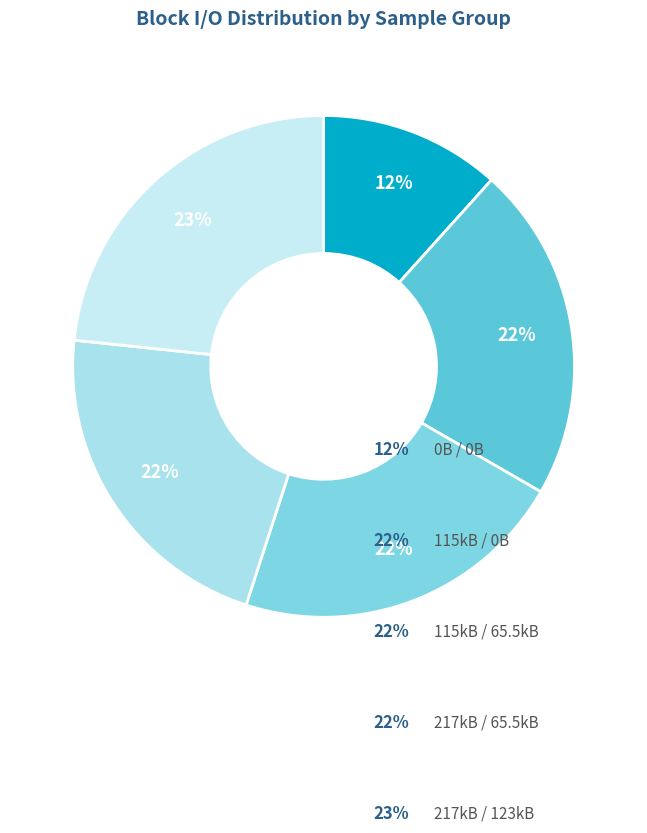

Count the number of slices in the pie.

5